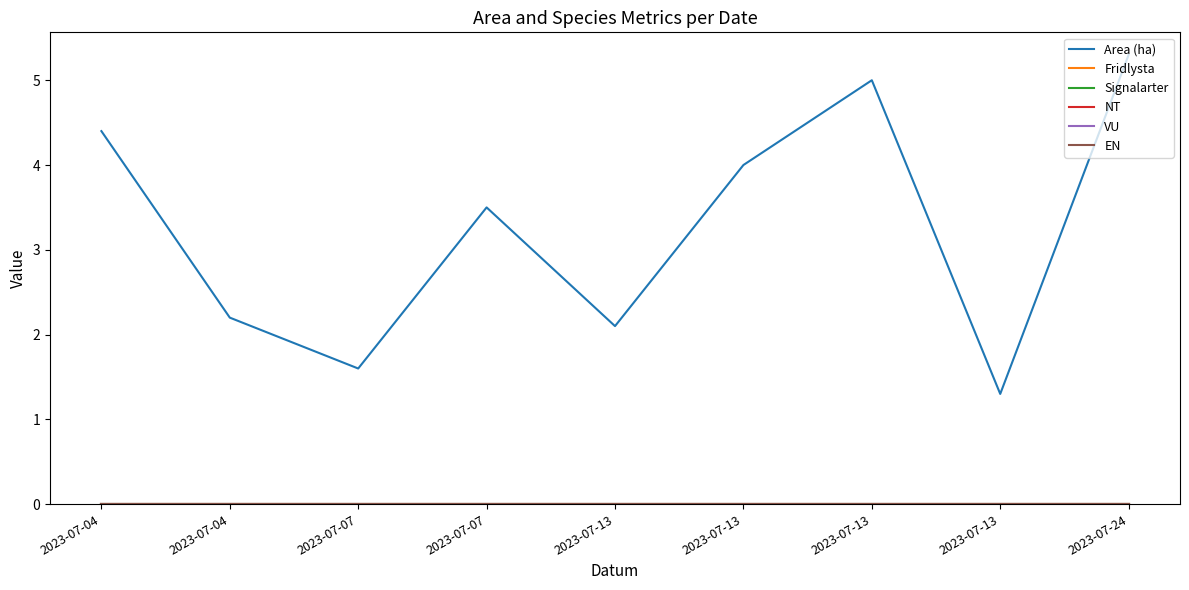

The value of EN at 2023-07-13 is 0.0. True or false?

True